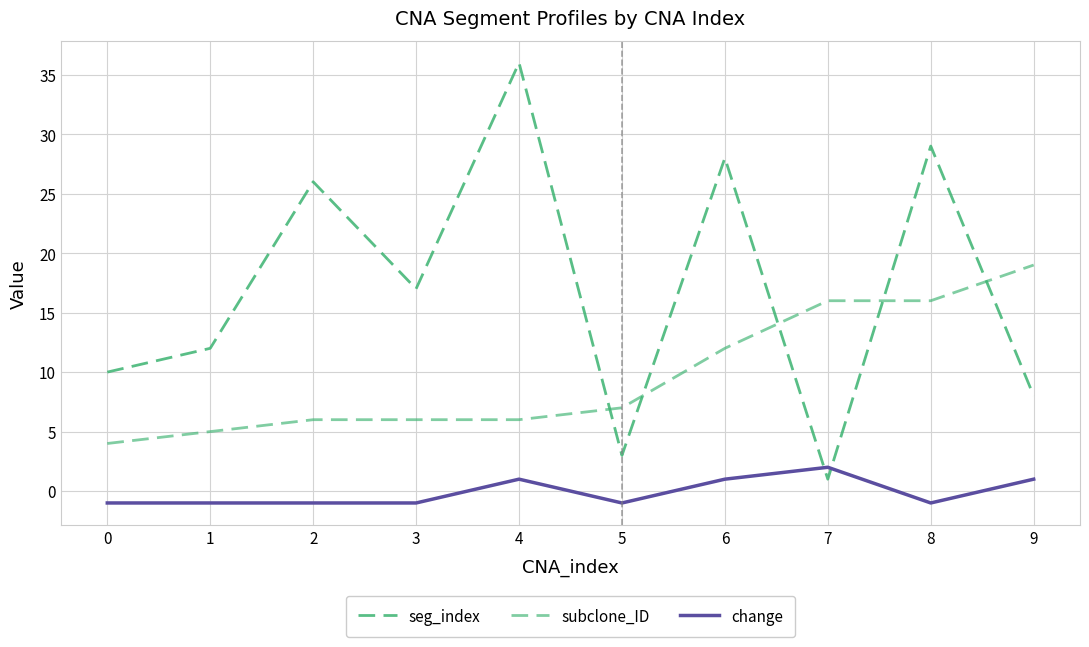

Which series ends up on top after the final intersection of seg_index and subclone_ID?

subclone_ID